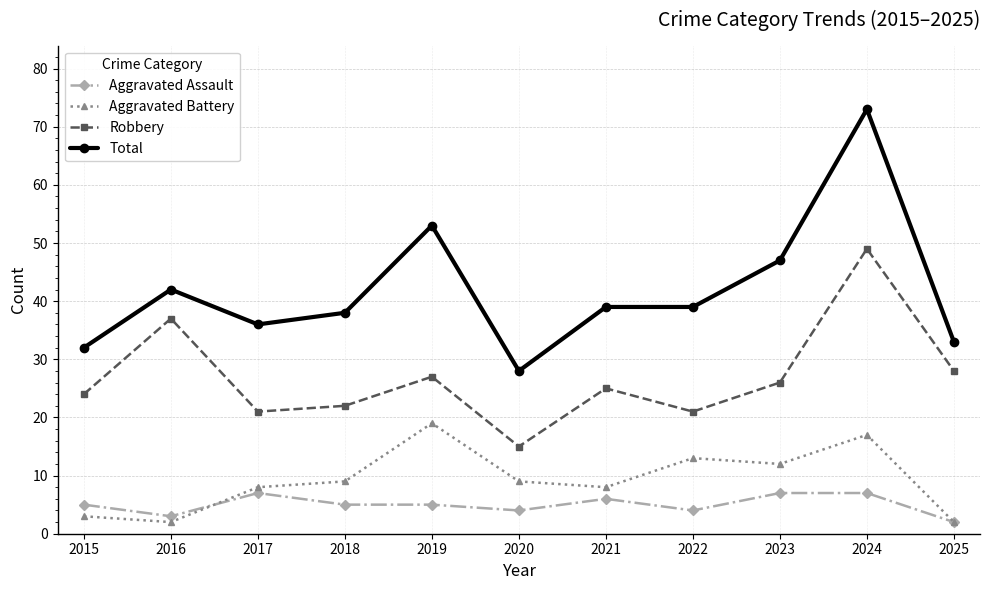

What is the difference between the second highest and minimum values in the Total series?

25